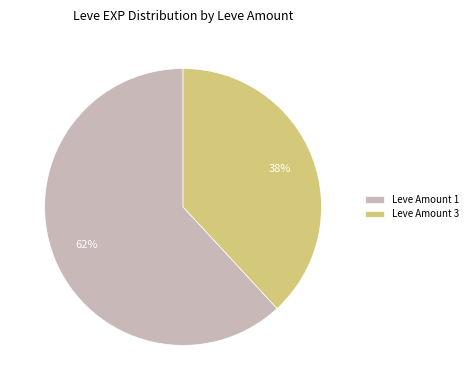

True or false: Leve Amount 1 accounts for 62% of the total.

True